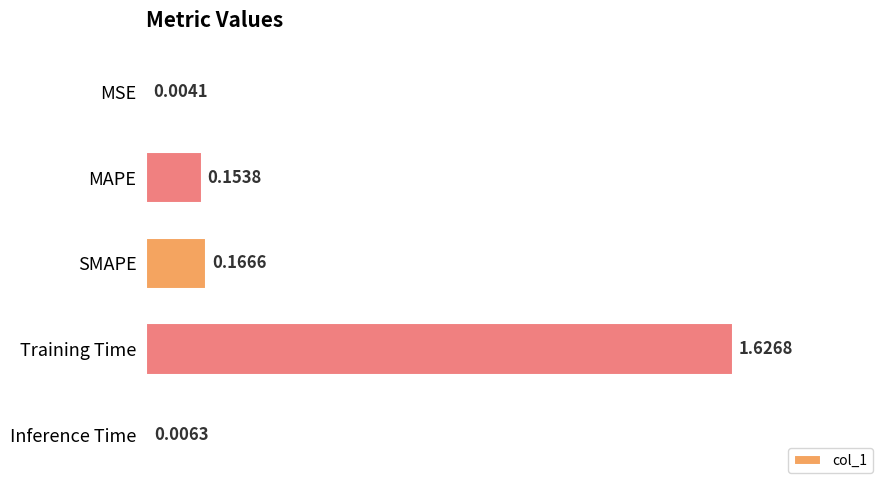

Which has a higher value, SMAPE or MAPE?

SMAPE